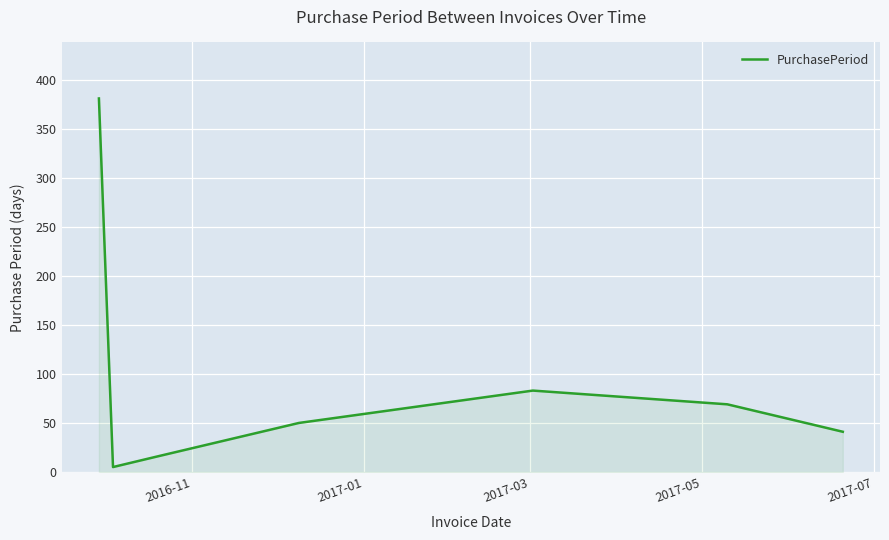

What is the greatest value displayed?

381